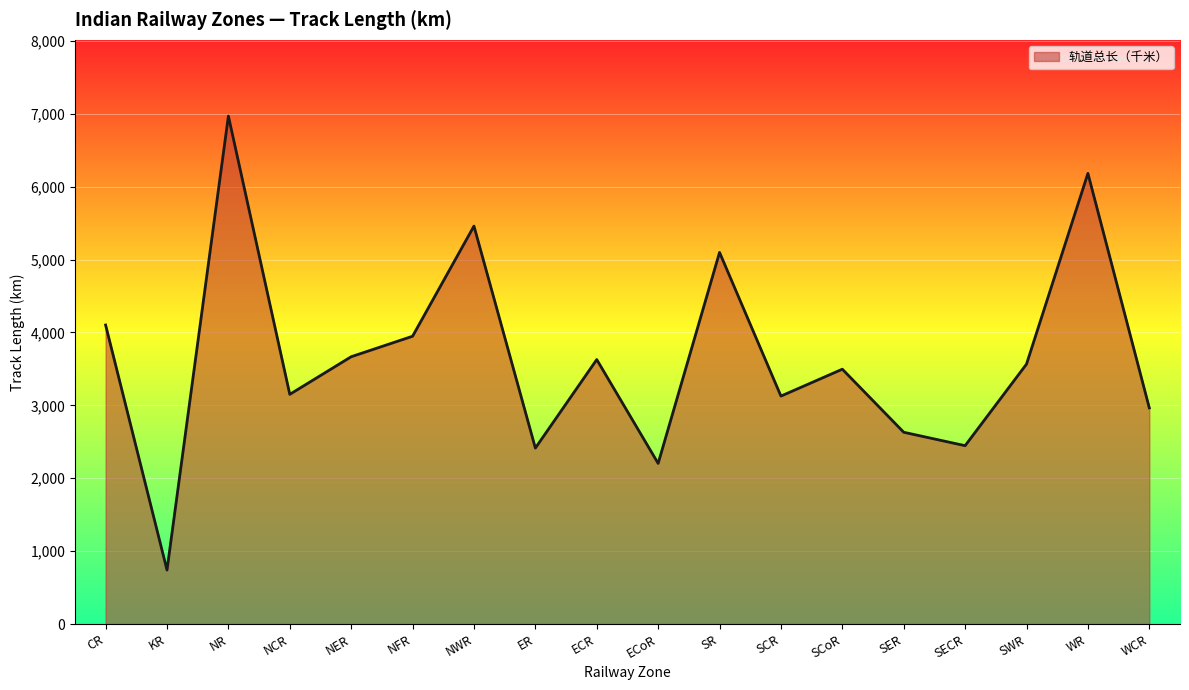

Between NWR and SER, which is larger?

NWR